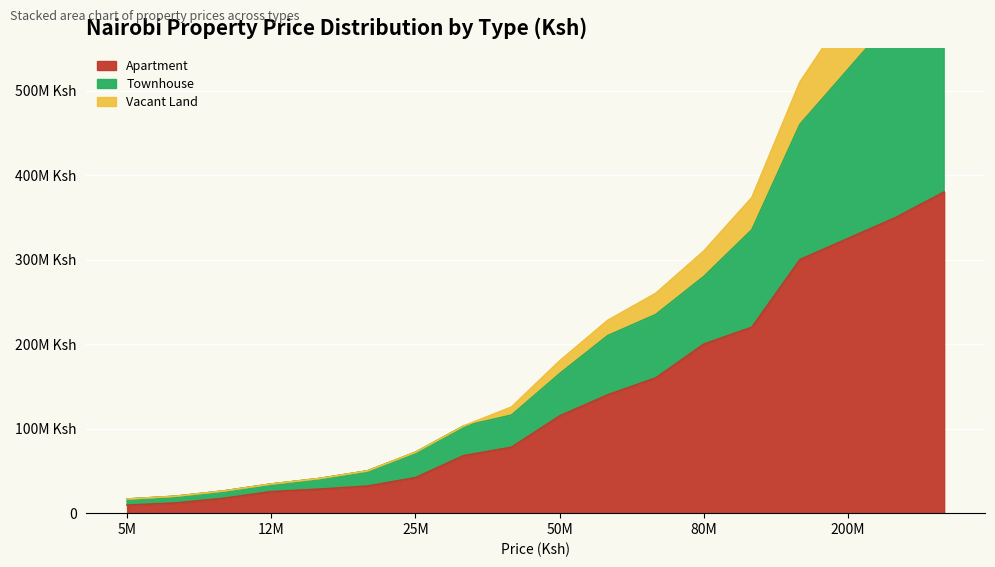

How many data points in Apartment are less than 115000000?

9